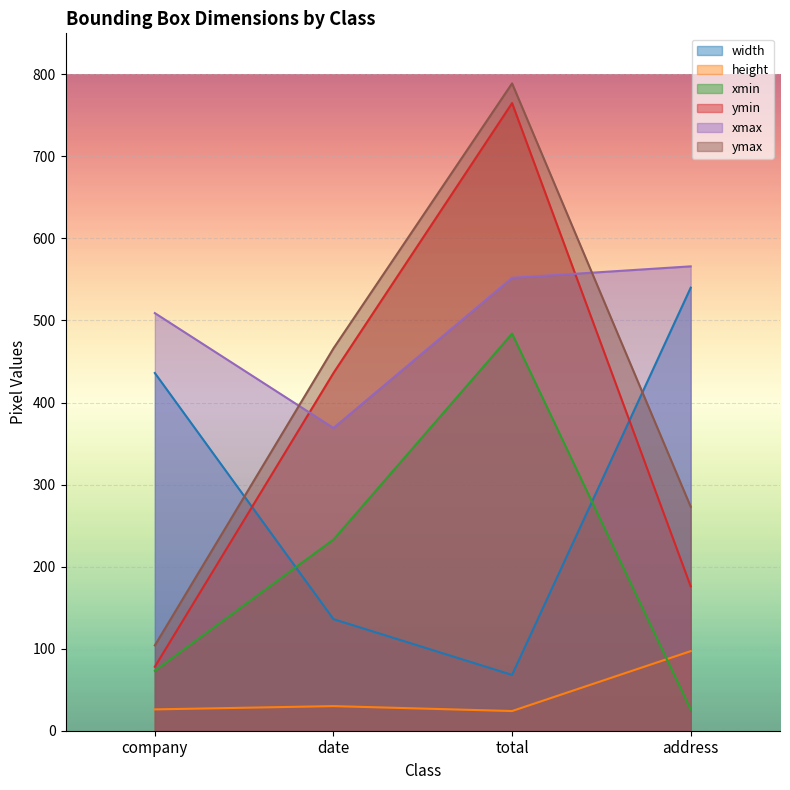

What is the label of the 3rd point from the right?

date